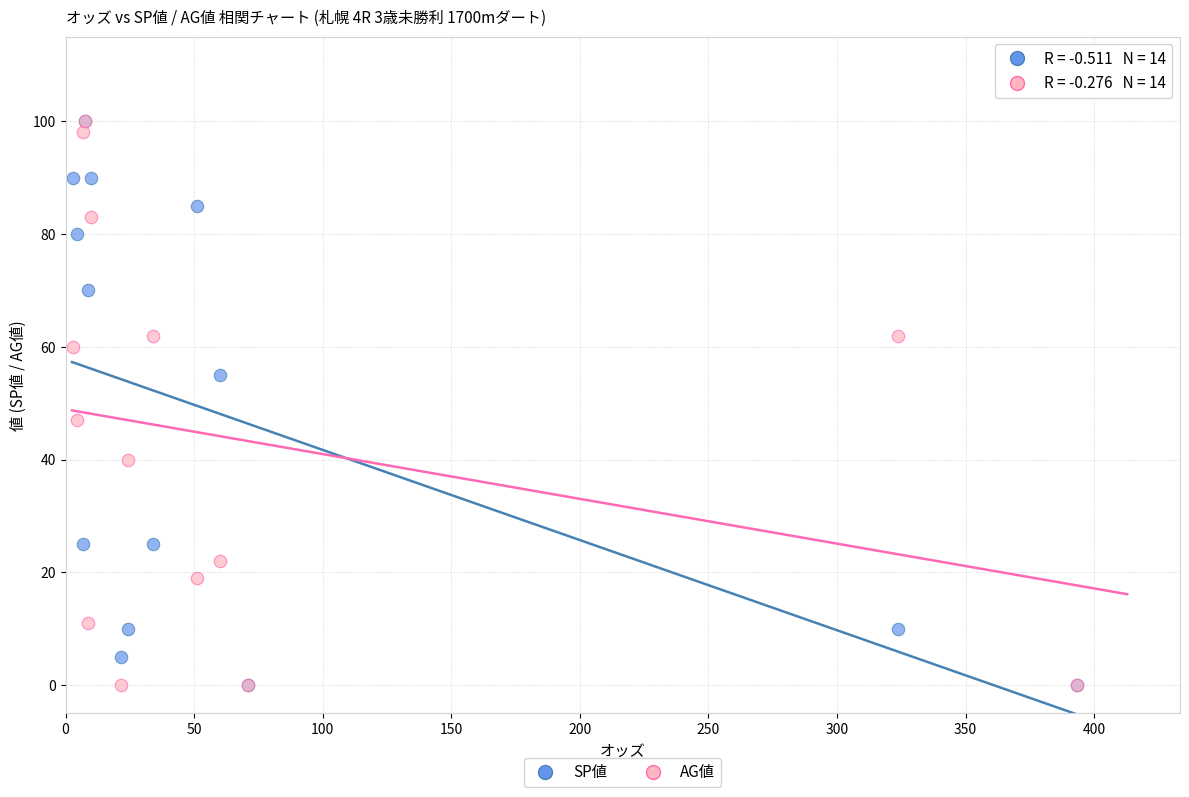

In the AG値 series, what Y value is closest to 50?

47